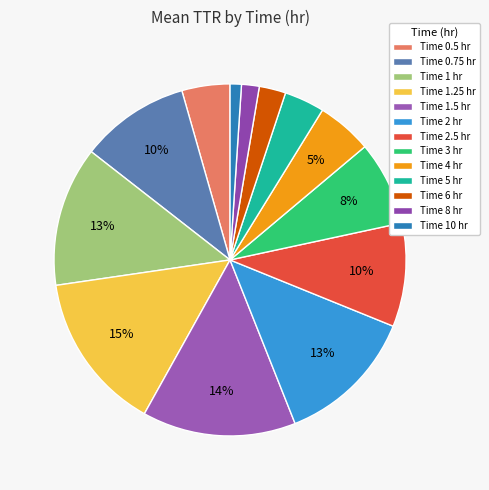

How many segments does this pie chart have?

13